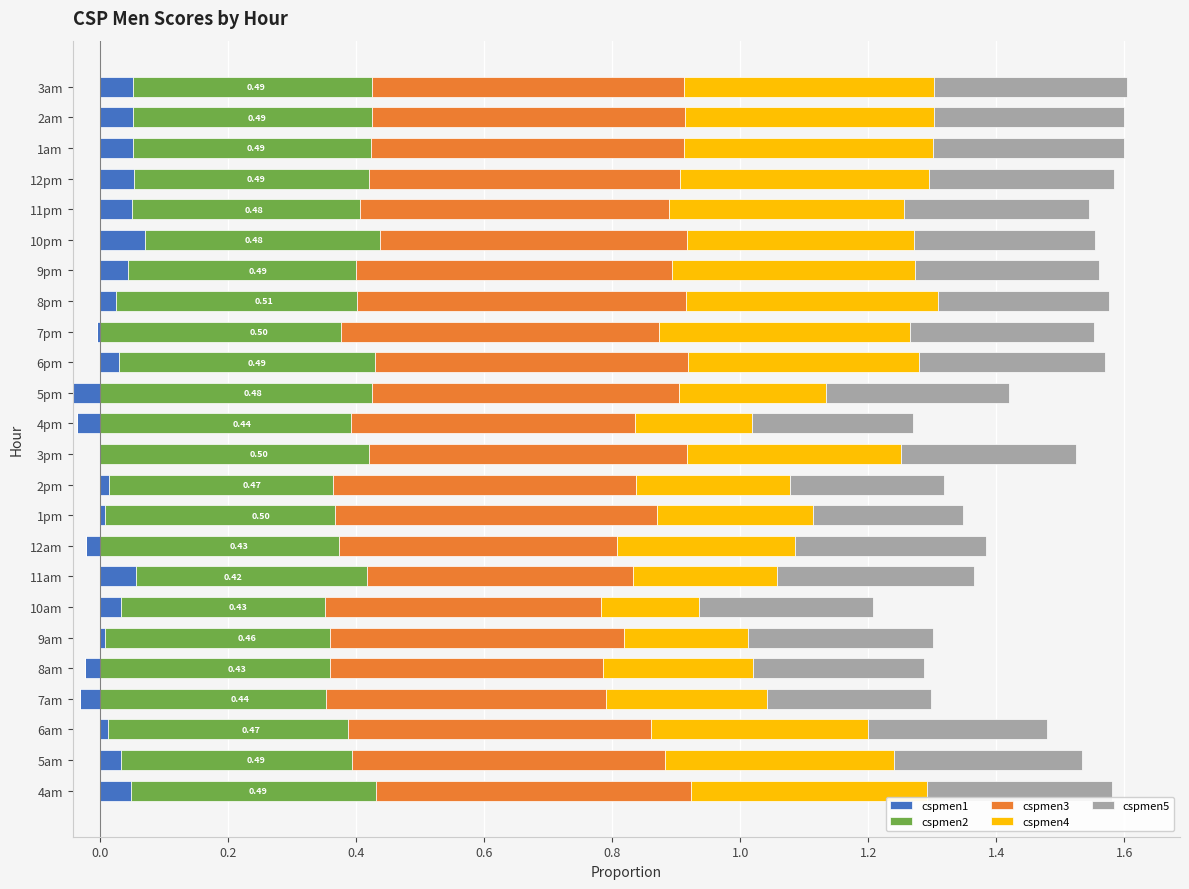

What is the difference between the maximum and minimum values in the cspmen5 series?

0.1